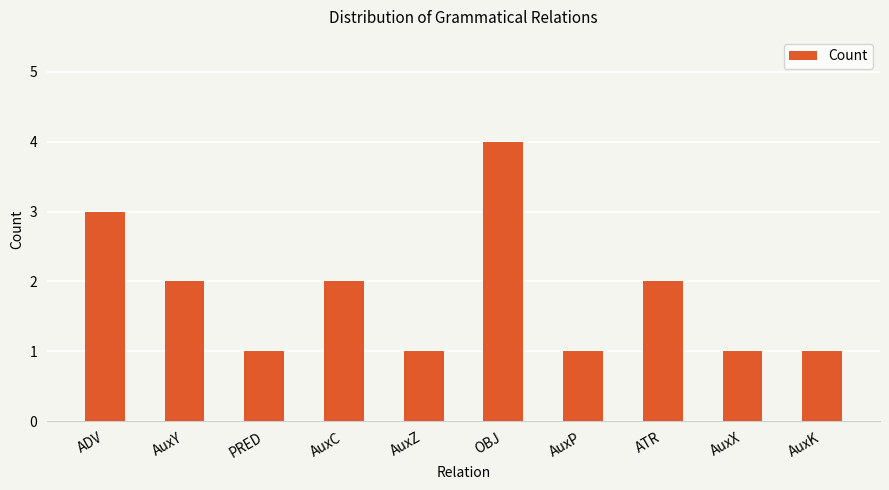

Reading right to left, transcribe all the data shown in this chart.

1	1	2	1	4	1	2	1	2	3